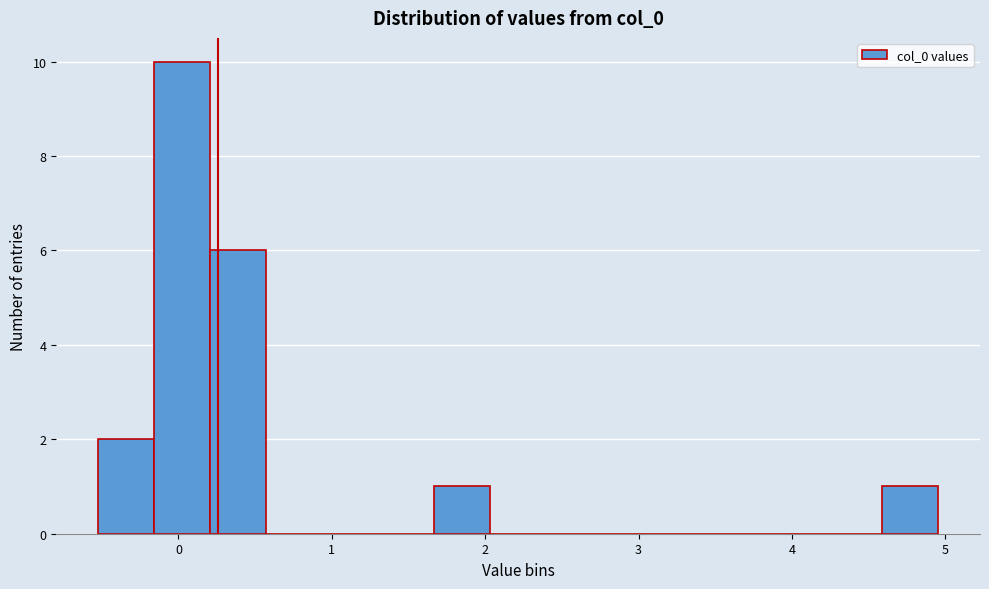

Around what value on the x-axis is the tallest bar? Give the approximate position of its centre, as read against the axis.

0.0